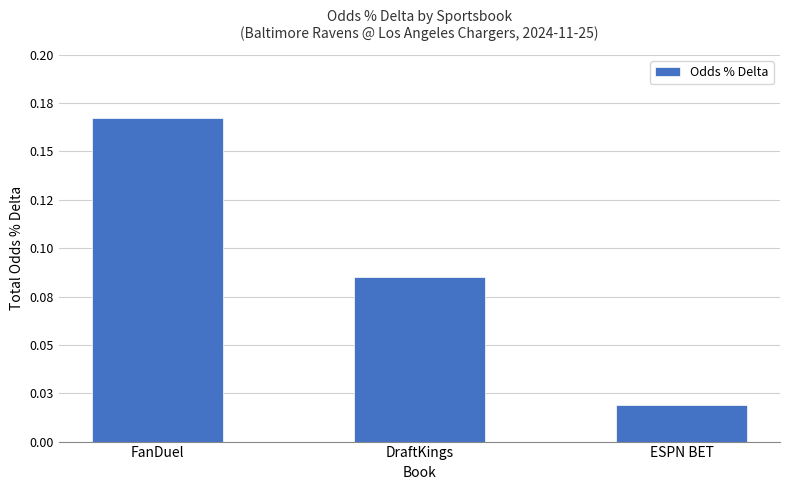

What is the sum of all values?

0.3